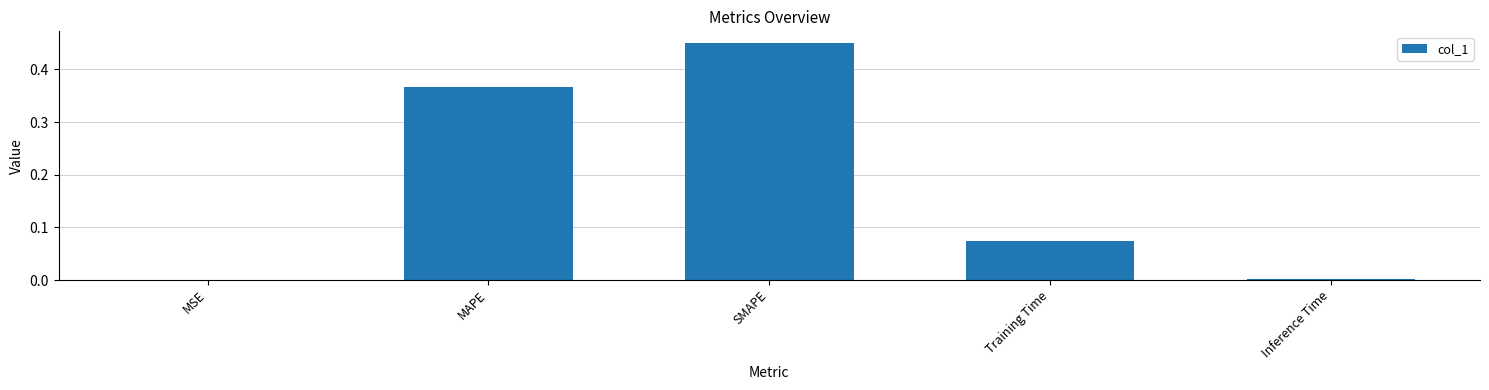

Which category has the highest value across all series?

SMAPE